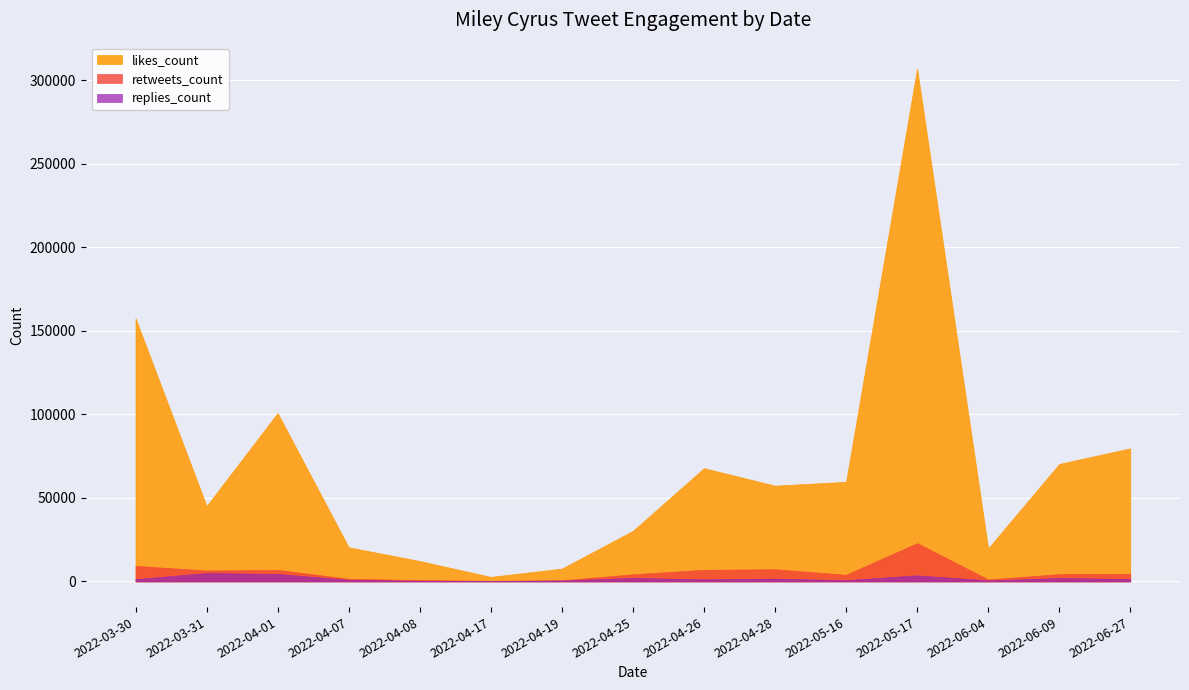

True or false: likes_count and retweets_count intersect in this chart.

False